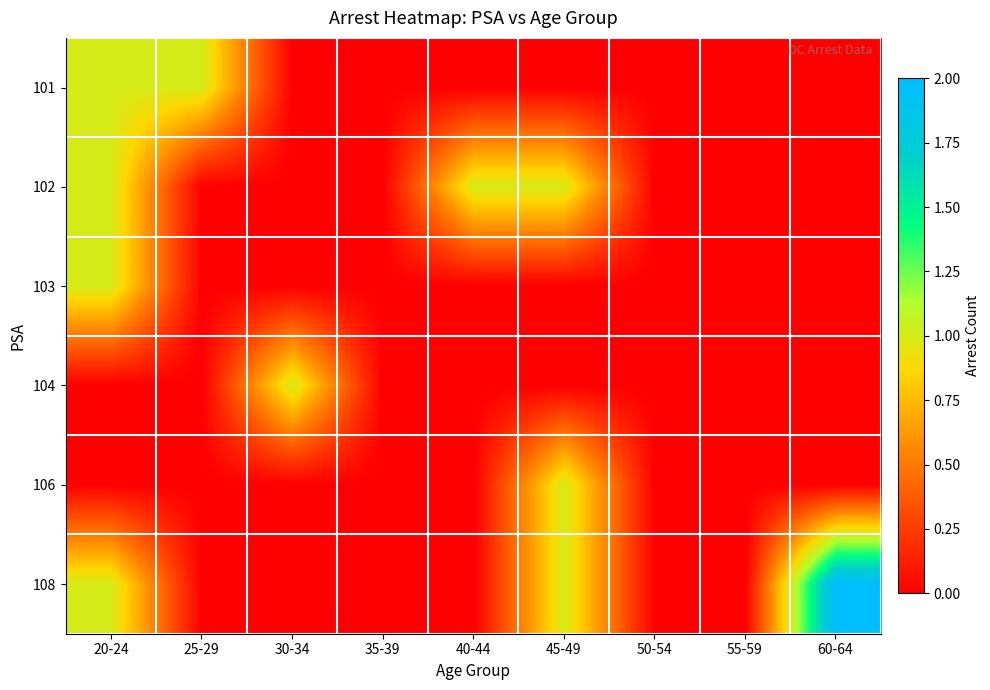

Rank the series at 20-24 from lowest to highest value.

104, 106, 101, 102, 103, 108